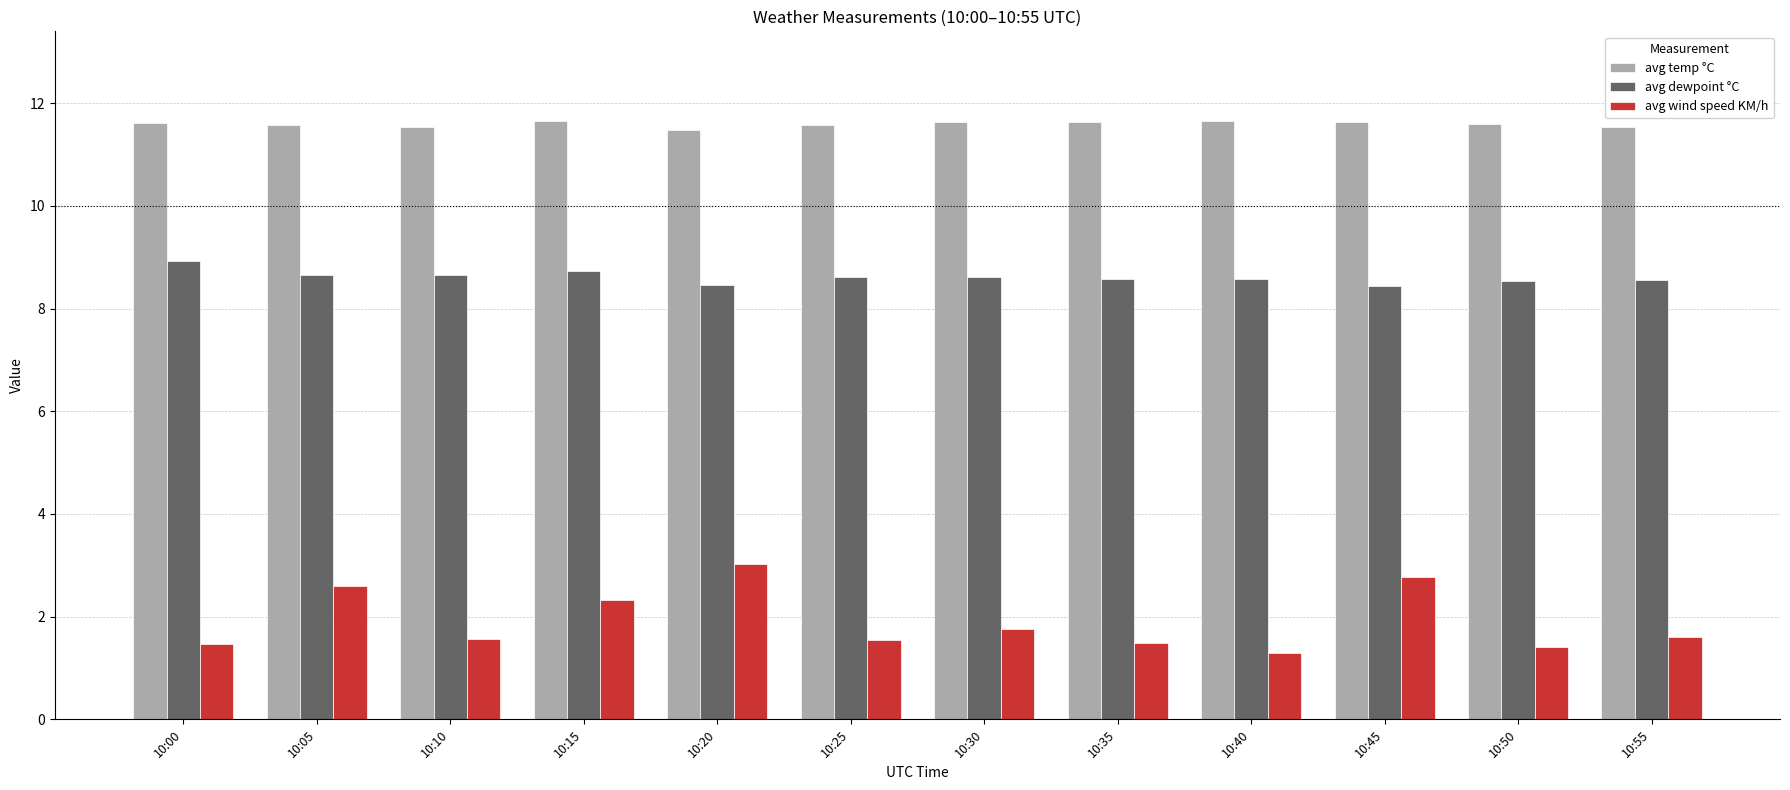

At 10:55, list the series in order from smallest to largest.

avg wind speed KM/h, avg dewpoint °C, avg temp °C